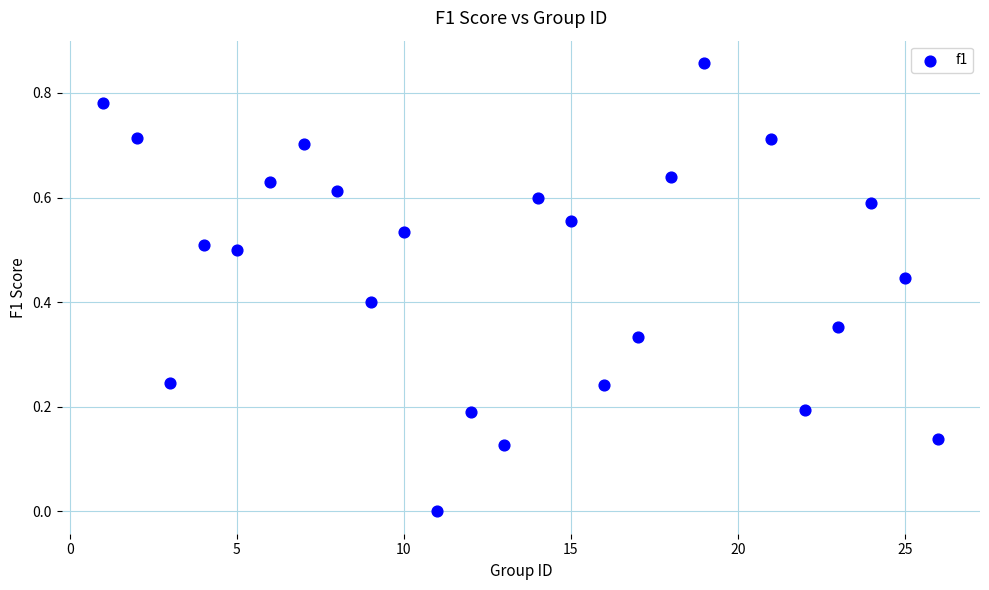

What is the range of X values (max minus min)?

25.0